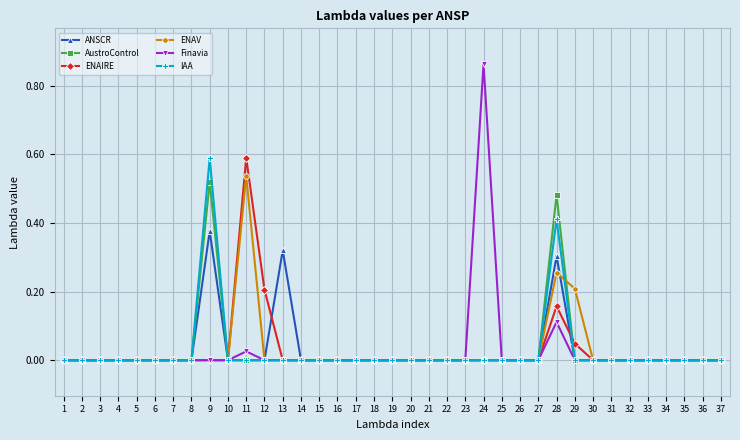

Is it true that ANSCR equals 0.0 at 12?

True